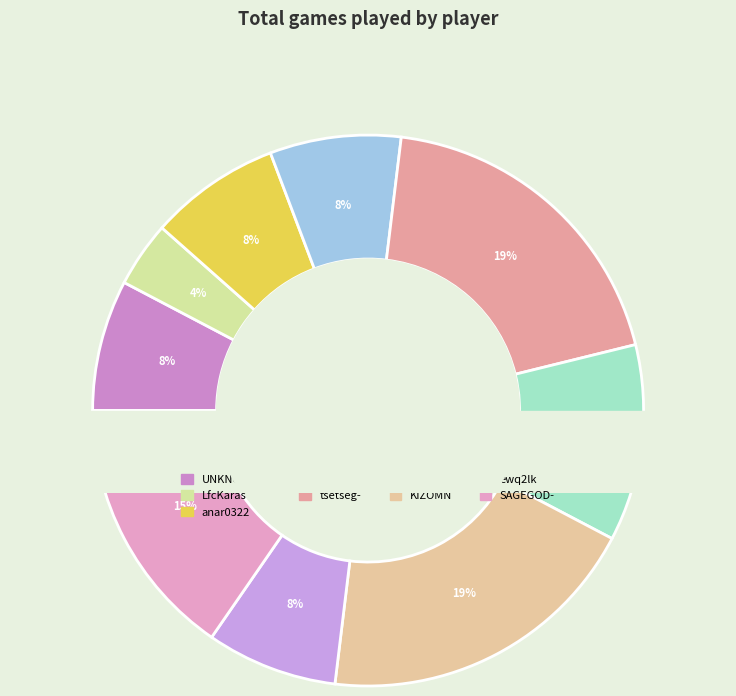

Does UNKNOWN823 account for over 50% of the chart?

No